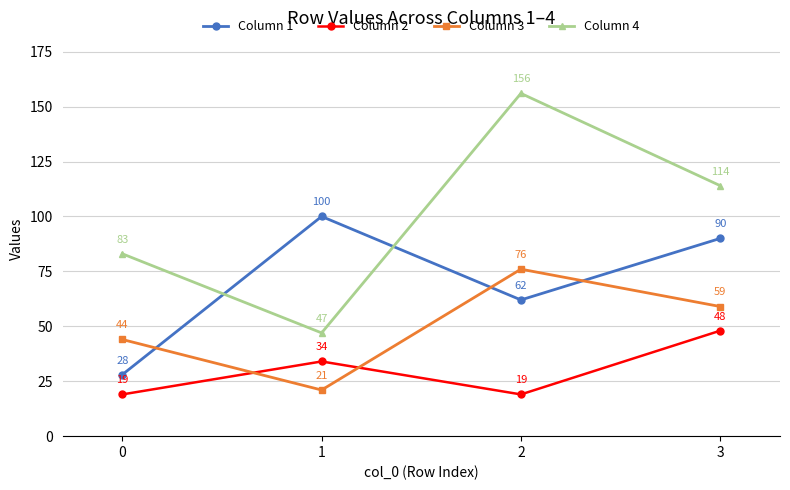

Count the number of data series in this chart.

4